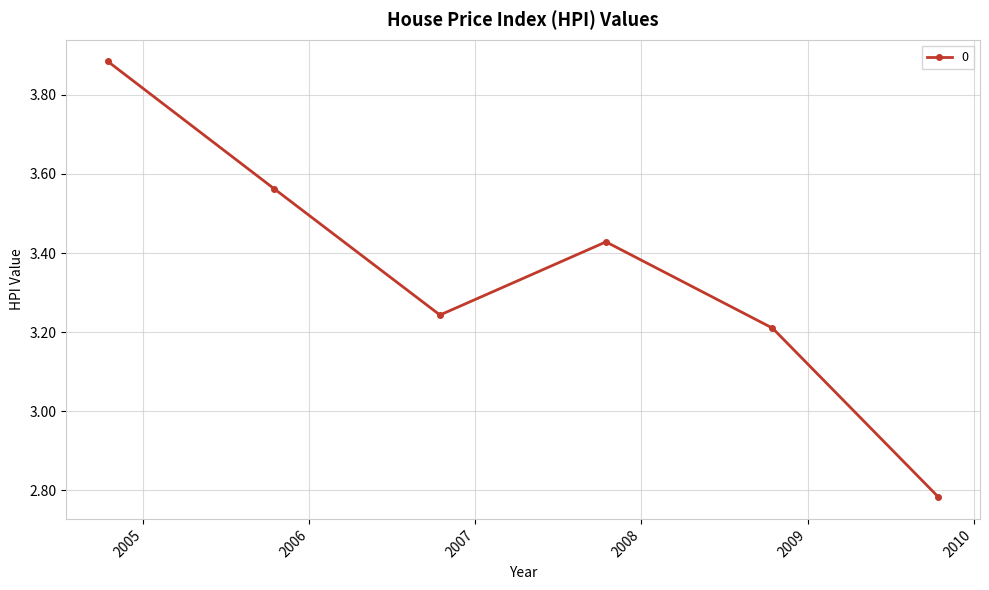

What is the difference between the maximum and minimum values?

1.1